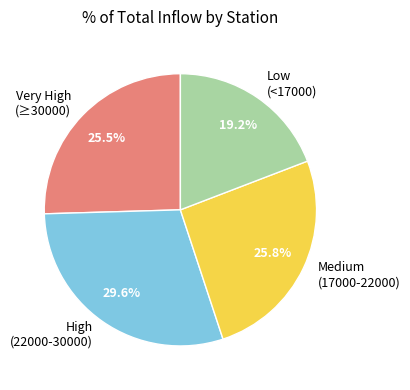

Which slice is the largest?

High (22000-30000)